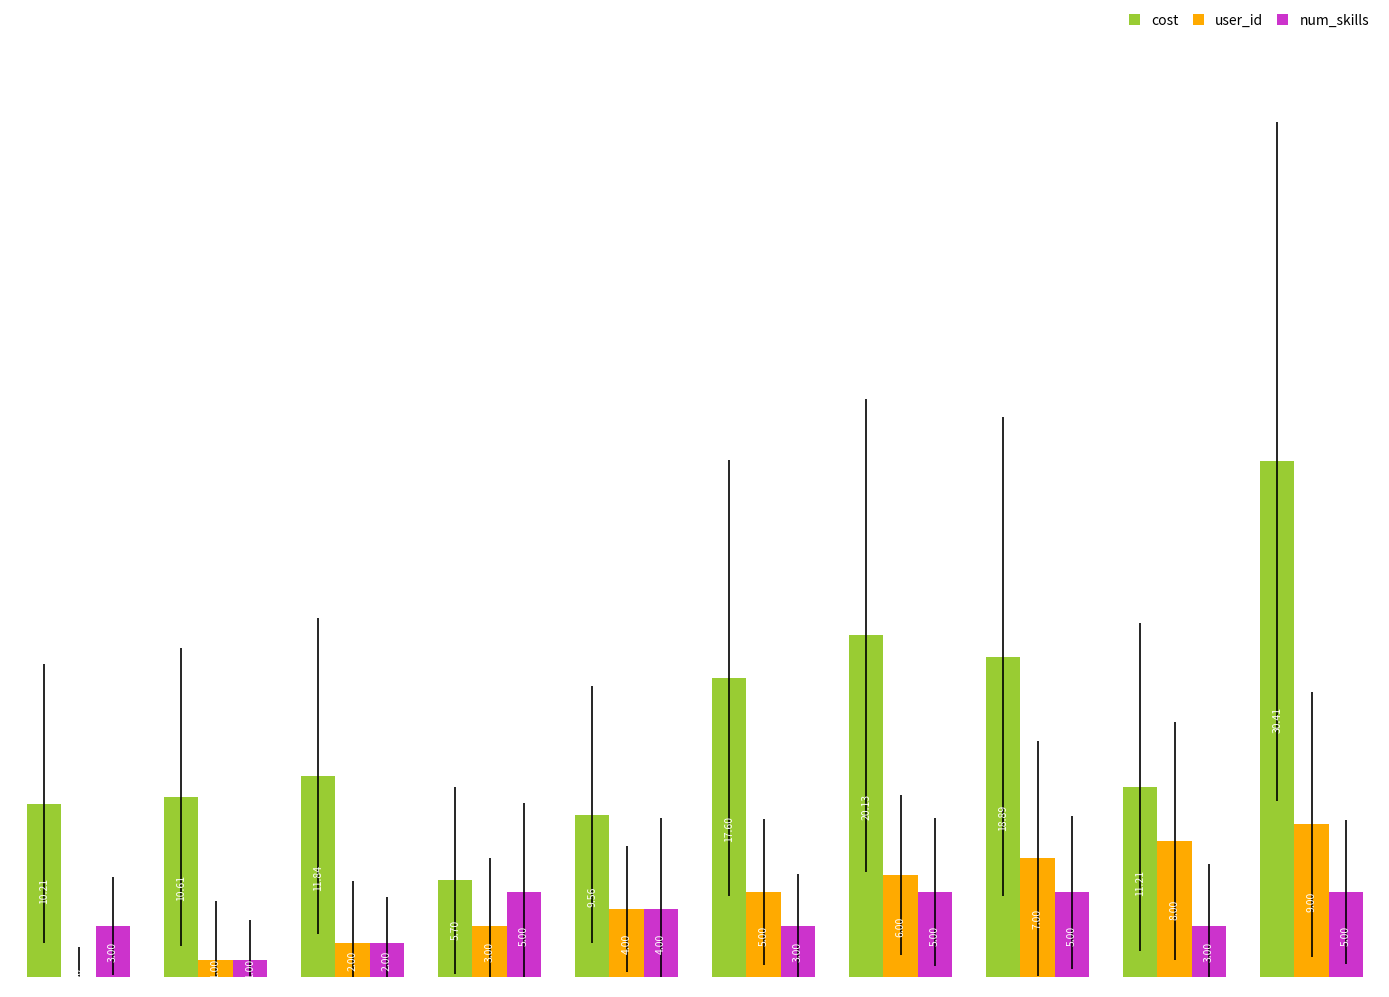

What is the greatest value displayed?

30.4